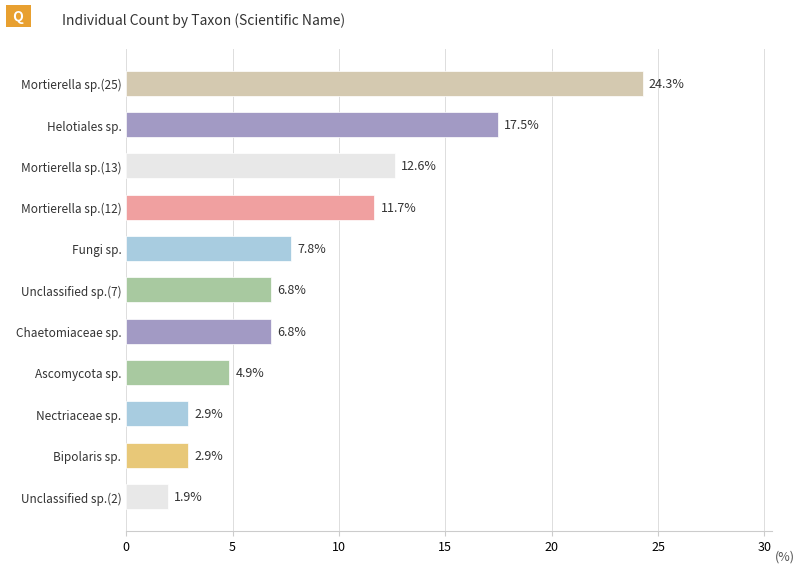

What is the change in value from Bipolaris sp. to Mortierella sp.(13)?

+9.7